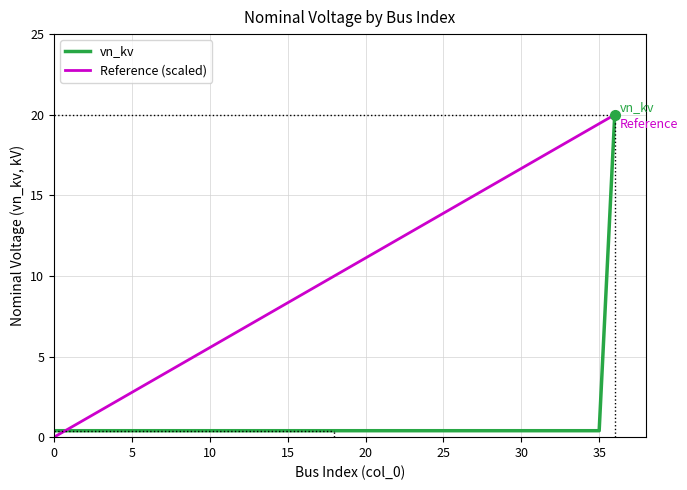

Reading right to left, transcribe all the data shown in this chart.

20.0	0.4	0.4	0.4	0.4	0.4	0.4	0.4	0.4	0.4	0.4	0.4	0.4	0.4	0.4	0.4	0.4	0.4	0.4	0.4	0.4	0.4	0.4	0.4	0.4	0.4	0.4	0.4	0.4	0.4	0.4	0.4	0.4	0.4	0.4	0.4	0.4